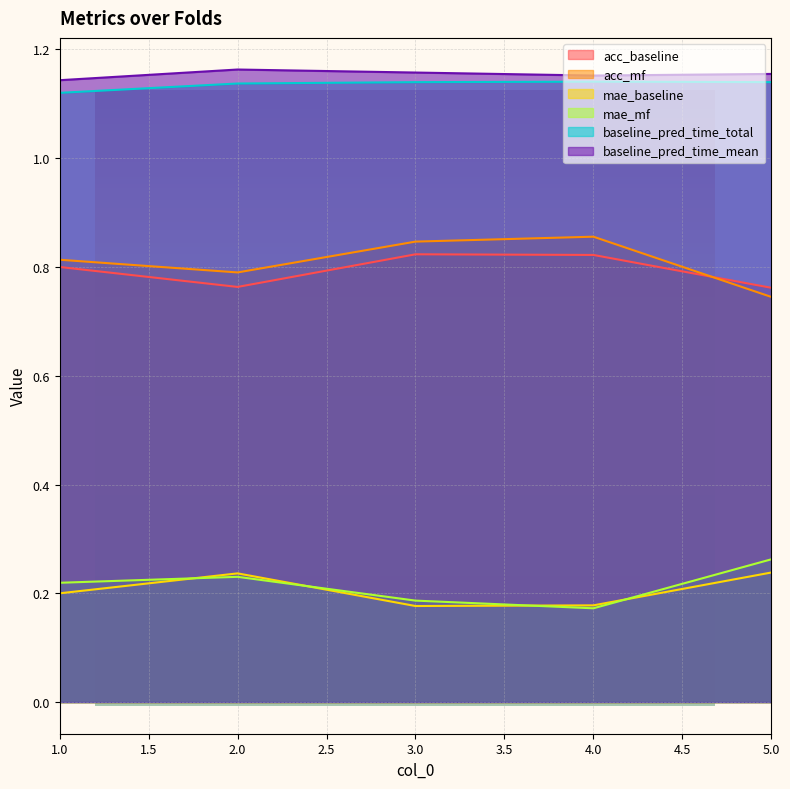

What is the spread (max minus min) of values at 1?

0.9